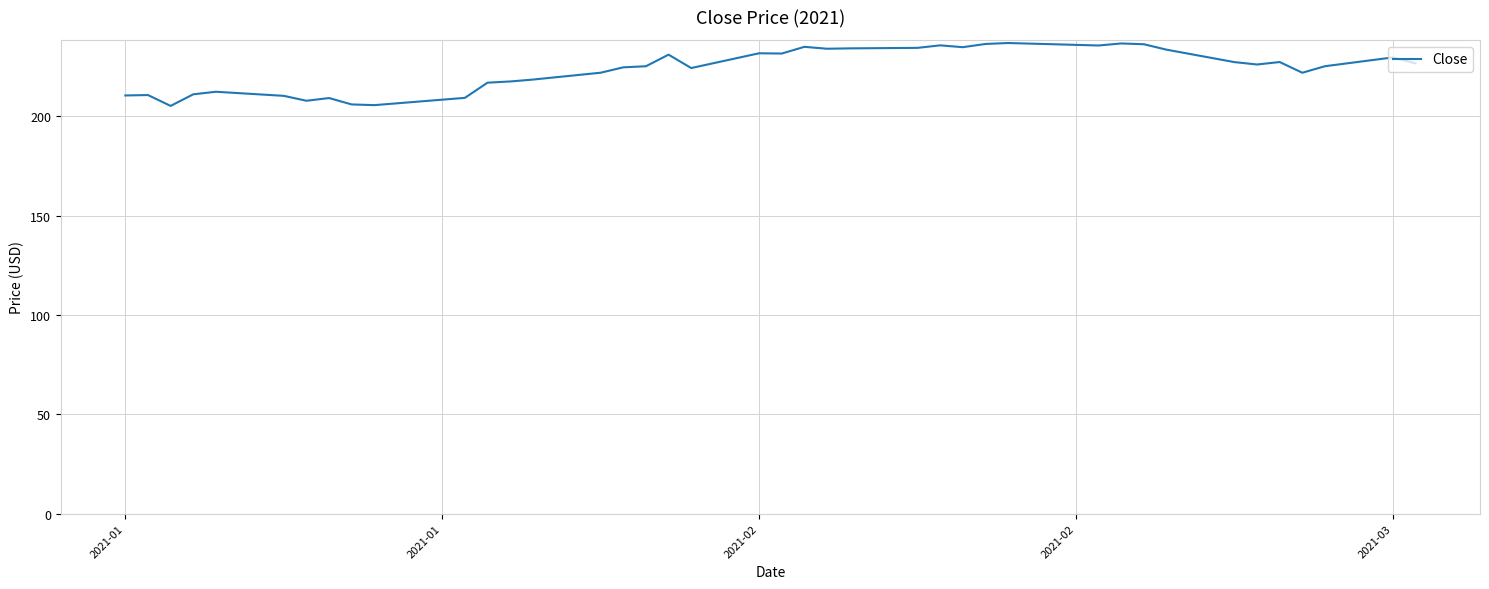

What is the greatest value displayed?

236.8